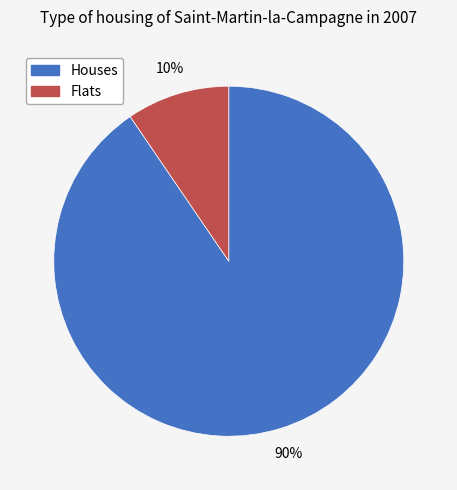

To the nearest percent, what is the average slice percentage?

50%